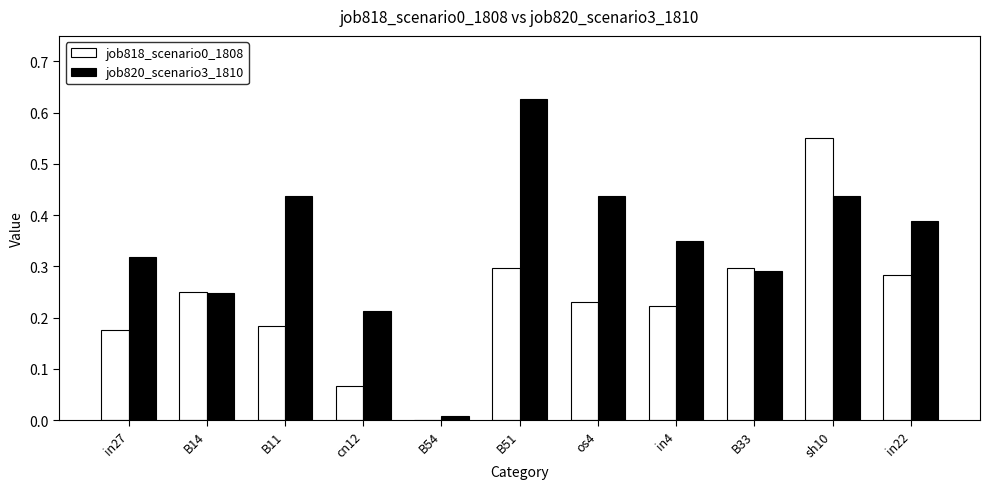

Which series has the largest total across all categories?

job820_scenario3_1810